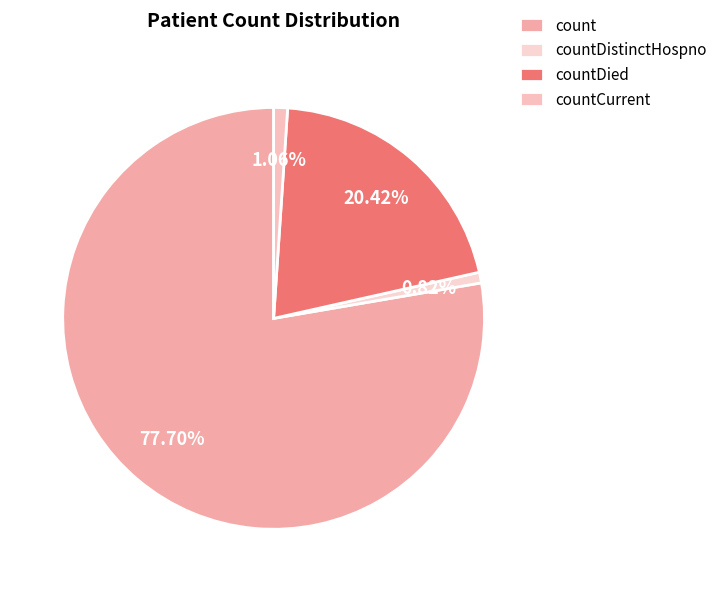

To the nearest percent, what portion does countDistinctHospno represent?

1%